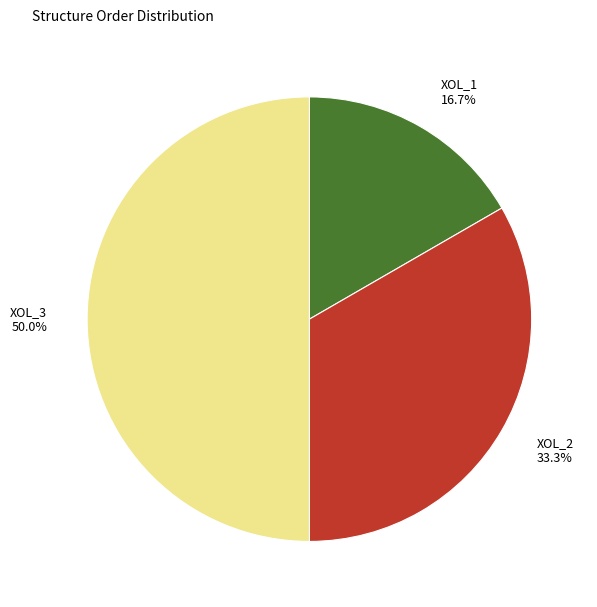

To the nearest percent, what percentage of the pie is XOL_2?

33%